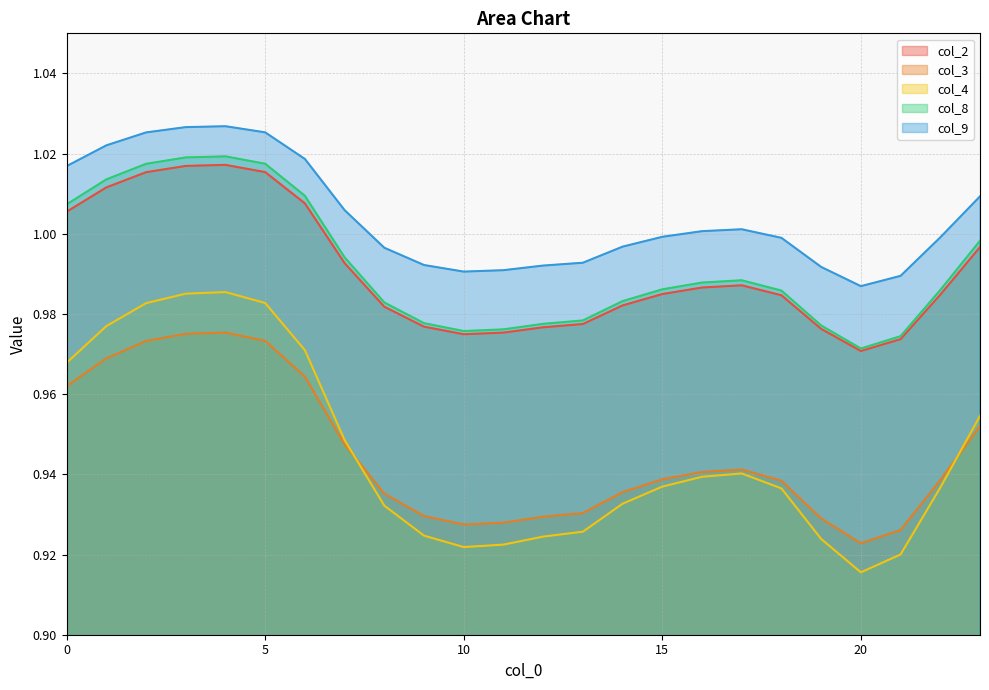

True or false: col_4 and col_9 cross at least once.

False